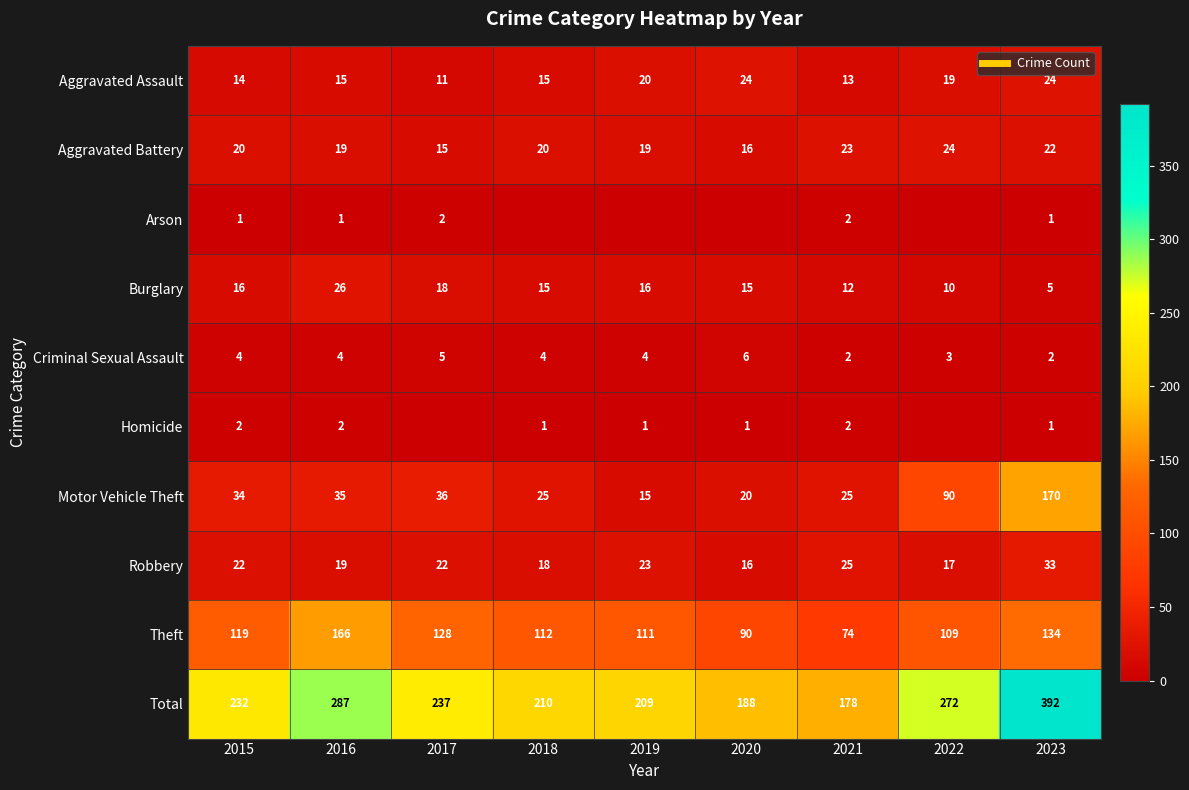

At which label does Aggravated Assault first exceed 15?

2019